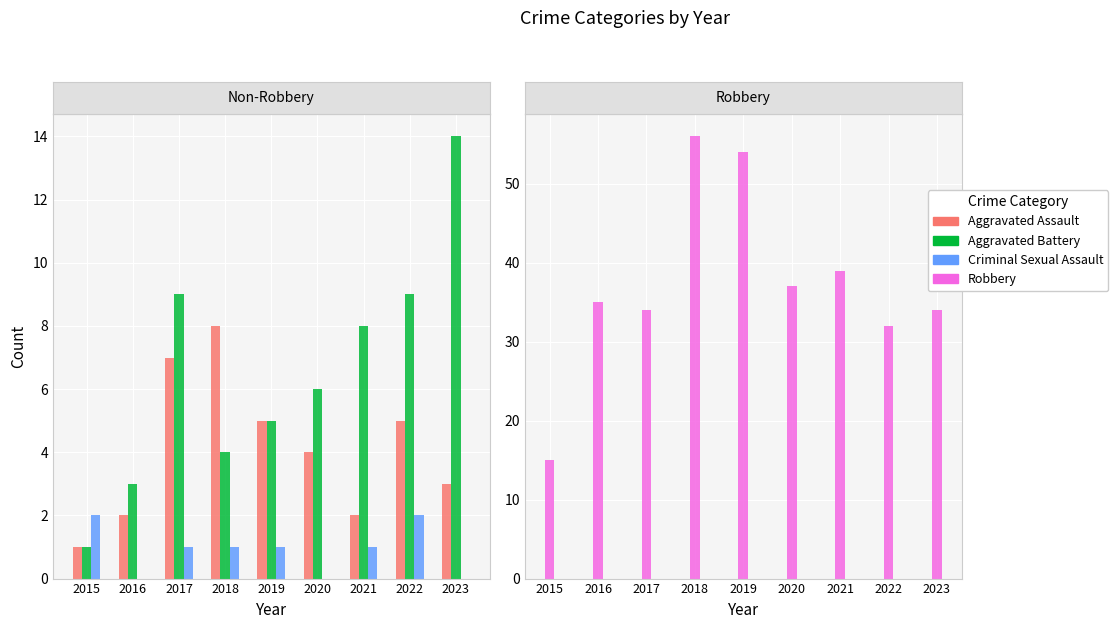

Reading left to right, what are all the values shown in this chart?

Aggravated Assault: 1	2	7	8	5	4	2	5	3
Aggravated Battery: 1	3	9	4	5	6	8	9	14
Criminal Sexual Assault: 2	0	1	1	1	0	1	2	0
Robbery: 15	35	34	56	54	37	39	32	34